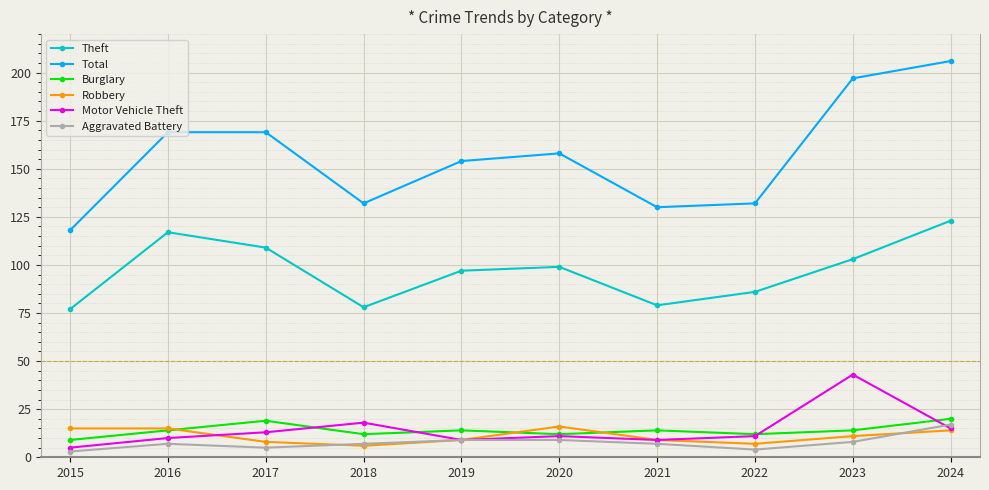

At which category is the sum across all series the highest?

2024